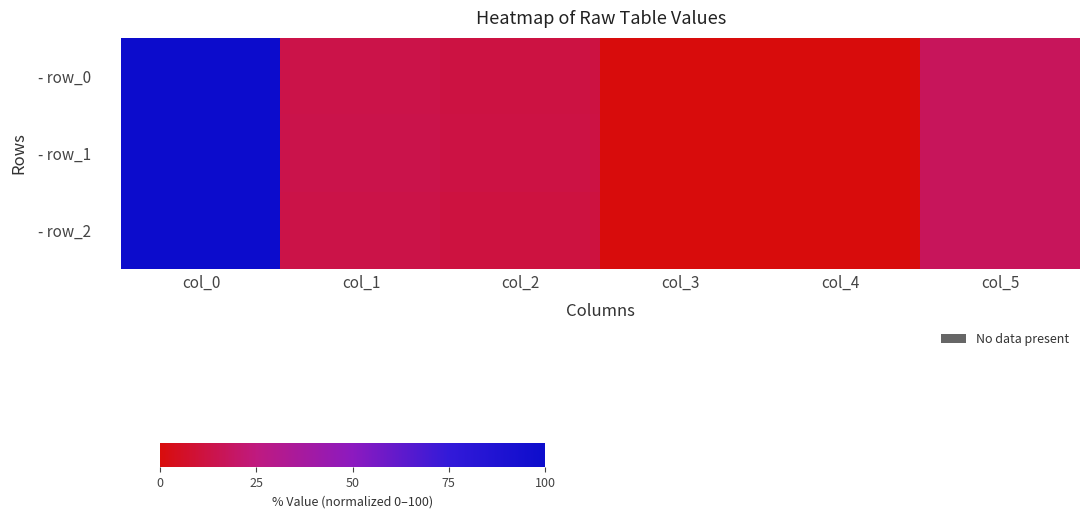

How many distinct data groups are displayed?

3